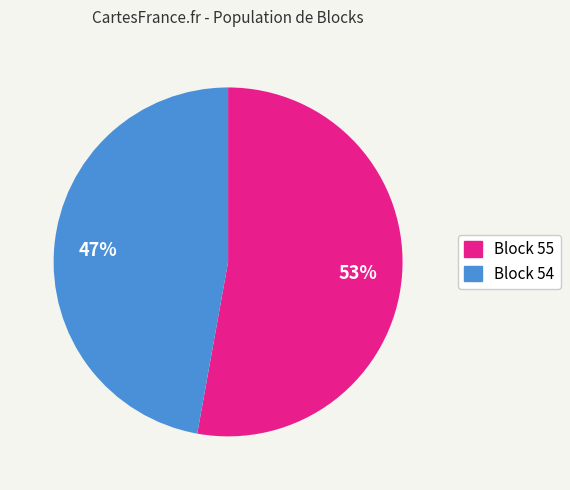

Combined, do Block 55 and Block 54 account for over 50%?

Yes